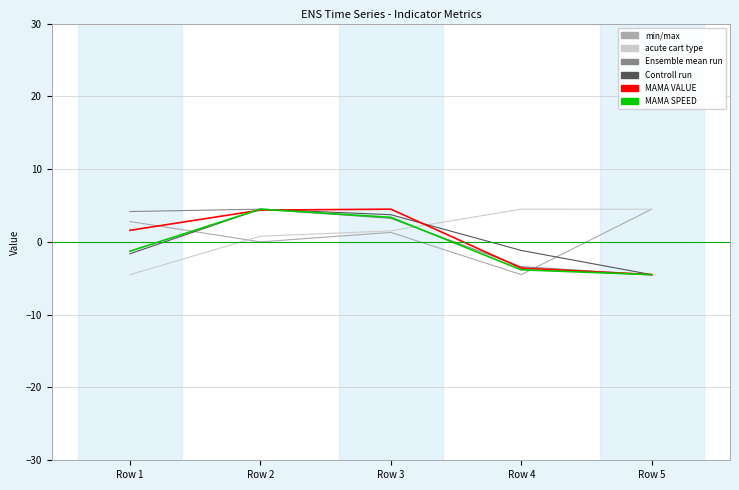

What is the total value across all series at Row 3?

17.7